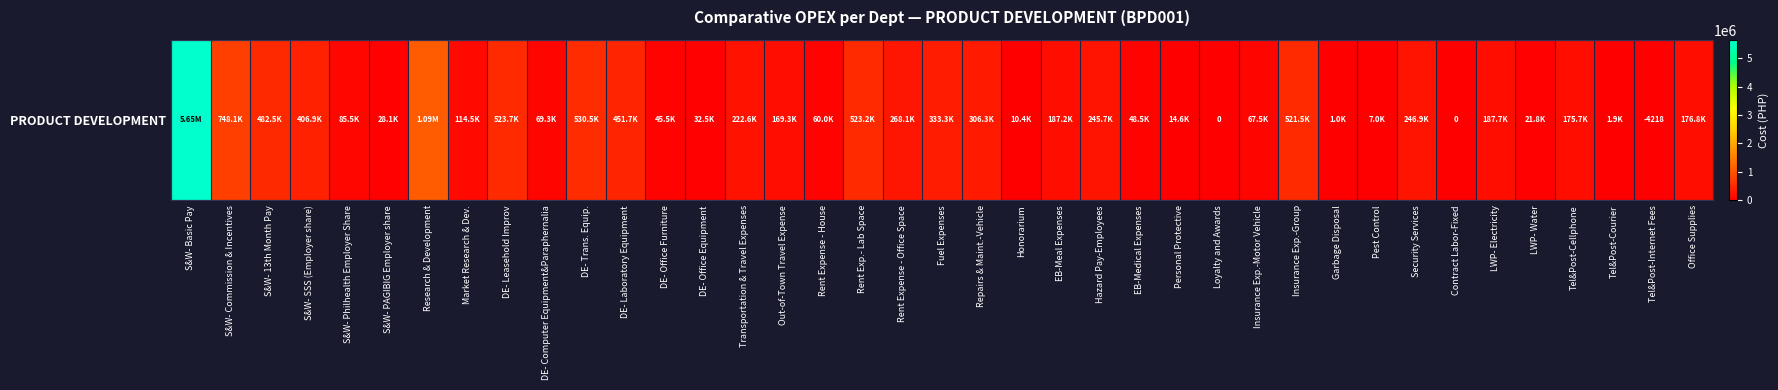

List the labels in order of value, smallest first.

Tel&Post-Internet Fees, Loyalty and Awards, Contract Labor-Fixed, Garbage Disposal, Tel&Post-Courier, Pest Control, Honorarium, Personal Protective, LWP- Water, S&W- PAGIBIG Employer share, DE- Office Equipment, DE- Office Furniture, EB-Medical Expenses, Rent Expense - House, Insurance Exp.-Motor Vehicle, DE- Computer Equipment&Paraphernalia, S&W- Philhealth Employer Share, Market Research & Dev., Out-of-Town Travel Expense, Tel&Post-Cellphone, Office Supplies, EB-Meal Expenses, LWP- Electricity, Transportation & Travel Expenses, Hazard Pay-Employees, Security Services, Rent Expense - Office Space, Repairs & Maint.-Vehicle, Fuel Expenses, S&W- SSS (Employer share), DE- Laboratory Equipment, S&W- 13th Month Pay, Insurance Exp.-Group, Rent Exp.- Lab Space, DE- Leasehold Improv, DE- Trans. Equip., S&W- Commission & Incentives, Research & Development, S&W- Basic Pay